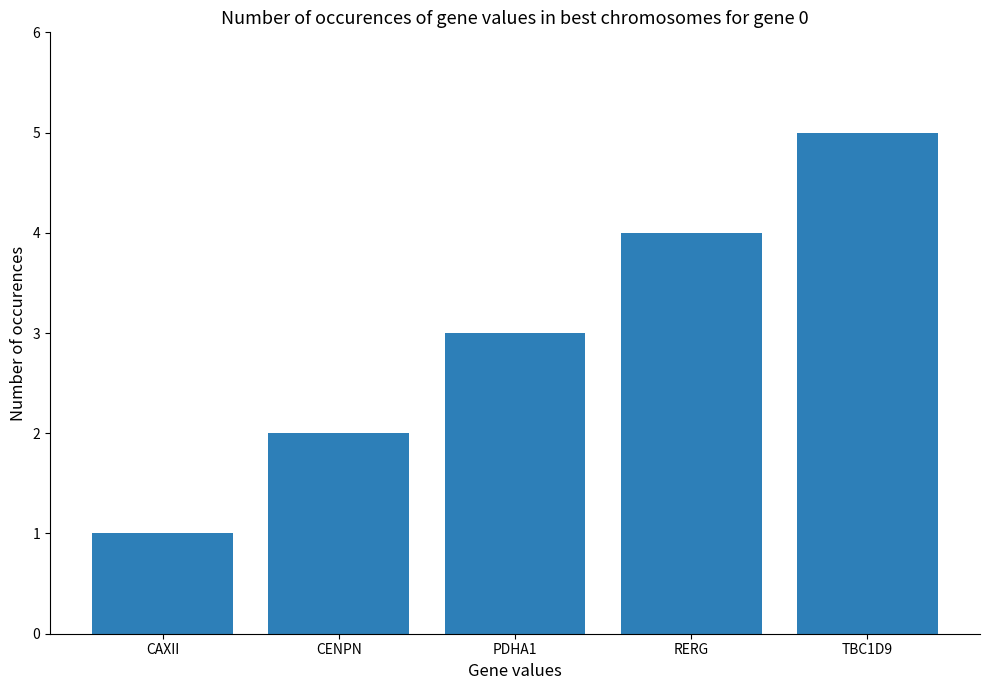

Approximately how many times larger is the value at CENPN compared to CAXII?

2.0